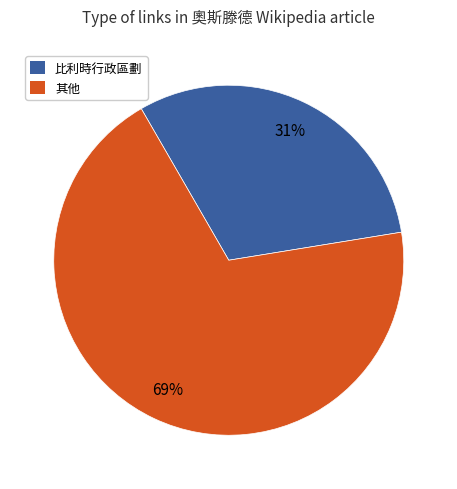

To the nearest percent, what is the difference between the largest and smallest slice percentages?

38%